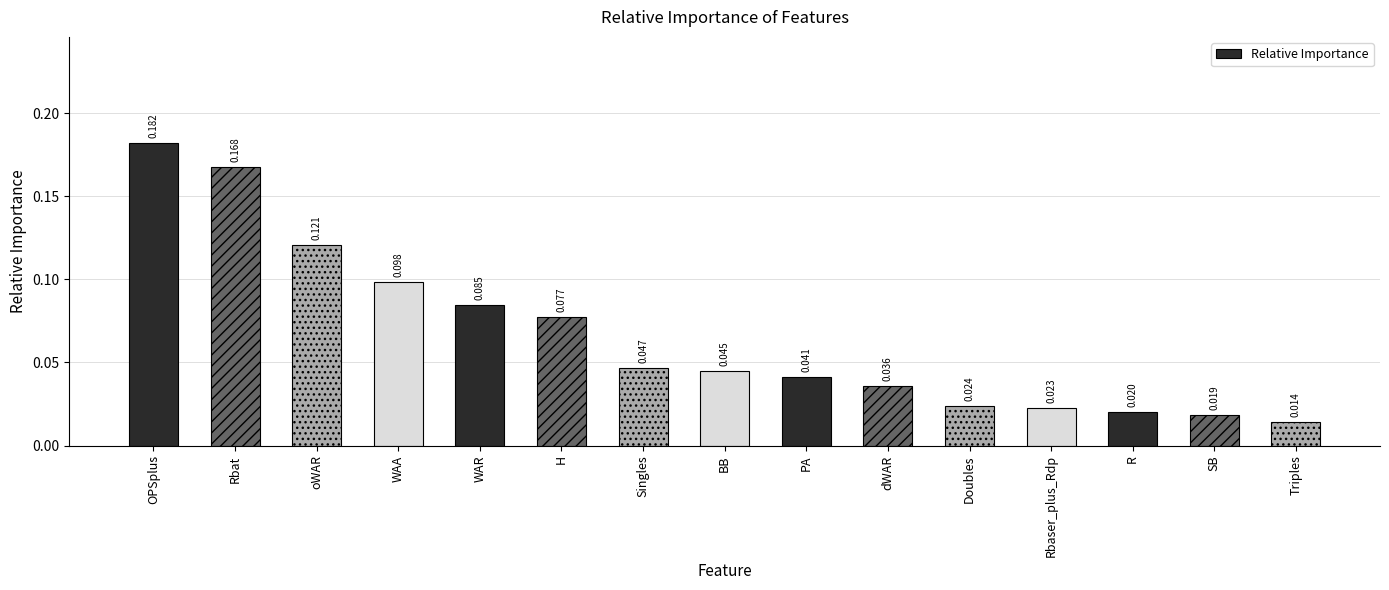

Rank the categories by value from lowest to highest.

Triples, SB, R, Rbaser_plus_Rdp, Doubles, dWAR, PA, BB, Singles, H, WAR, WAA, oWAR, Rbat, OPSplus